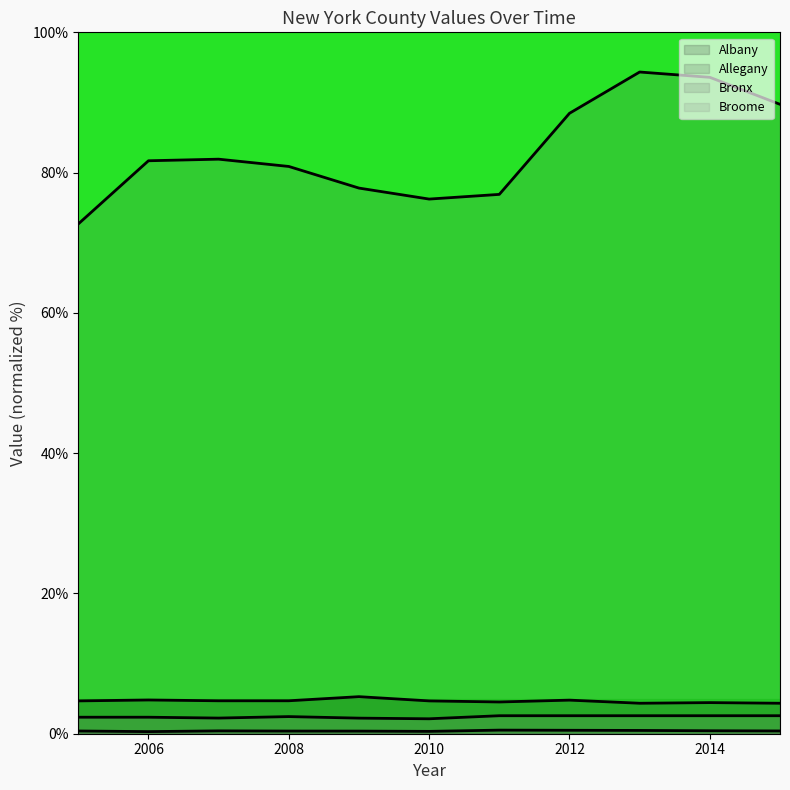

What is the maximum value shown in the chart?

94.3